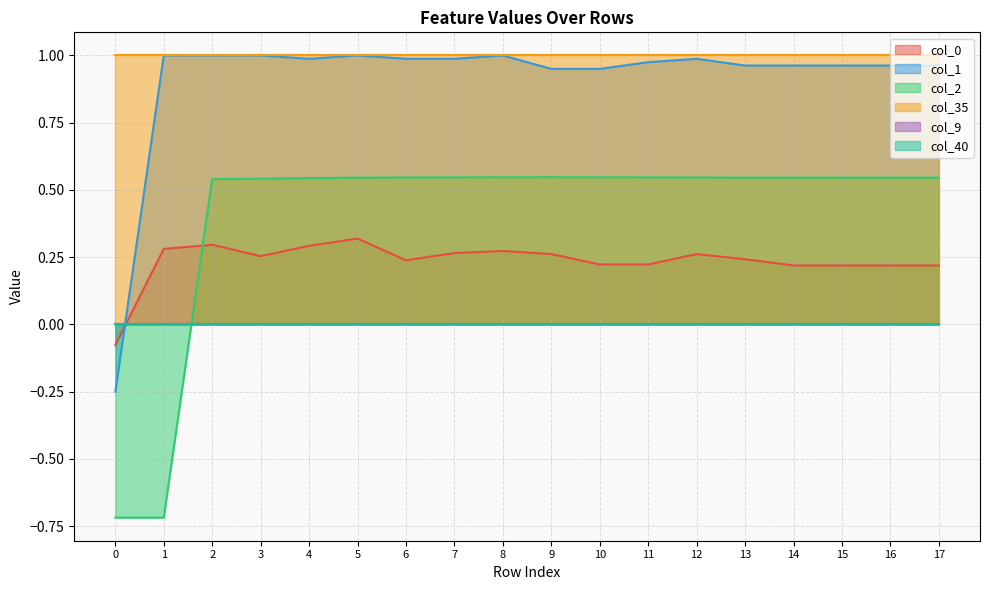

Between which two adjacent categories do col_0 and col_2 first intersect?

1 and 2